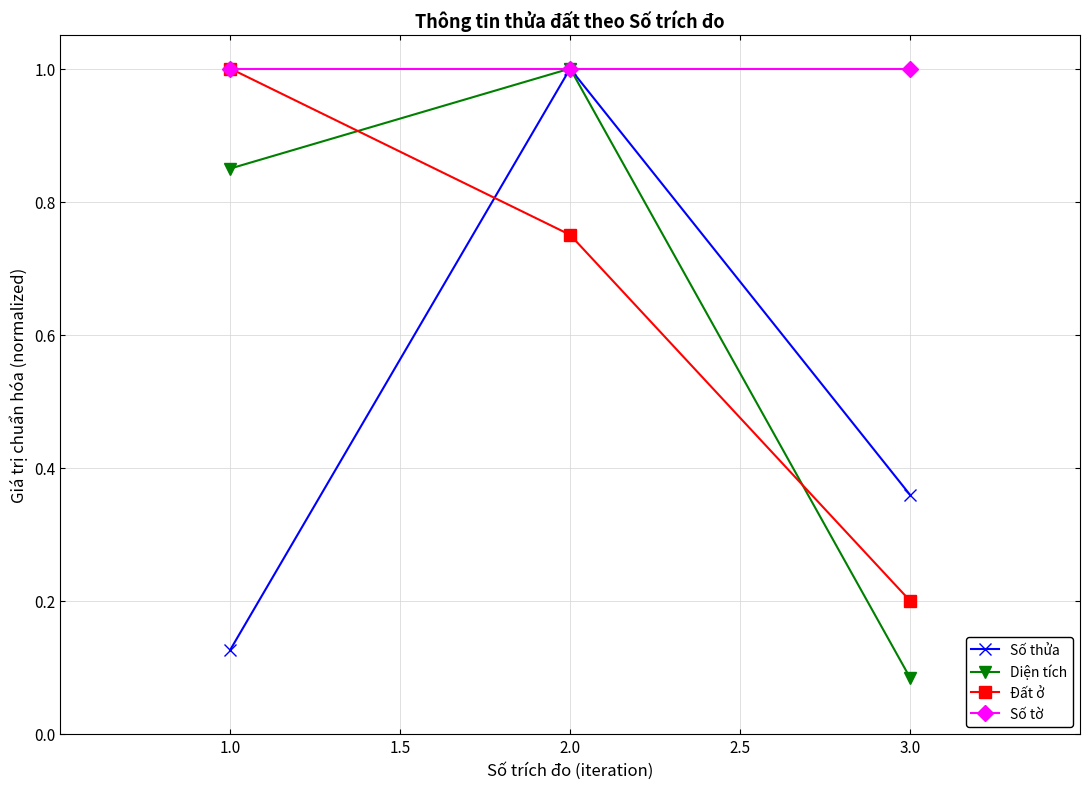

What is the greatest value displayed?

1.0